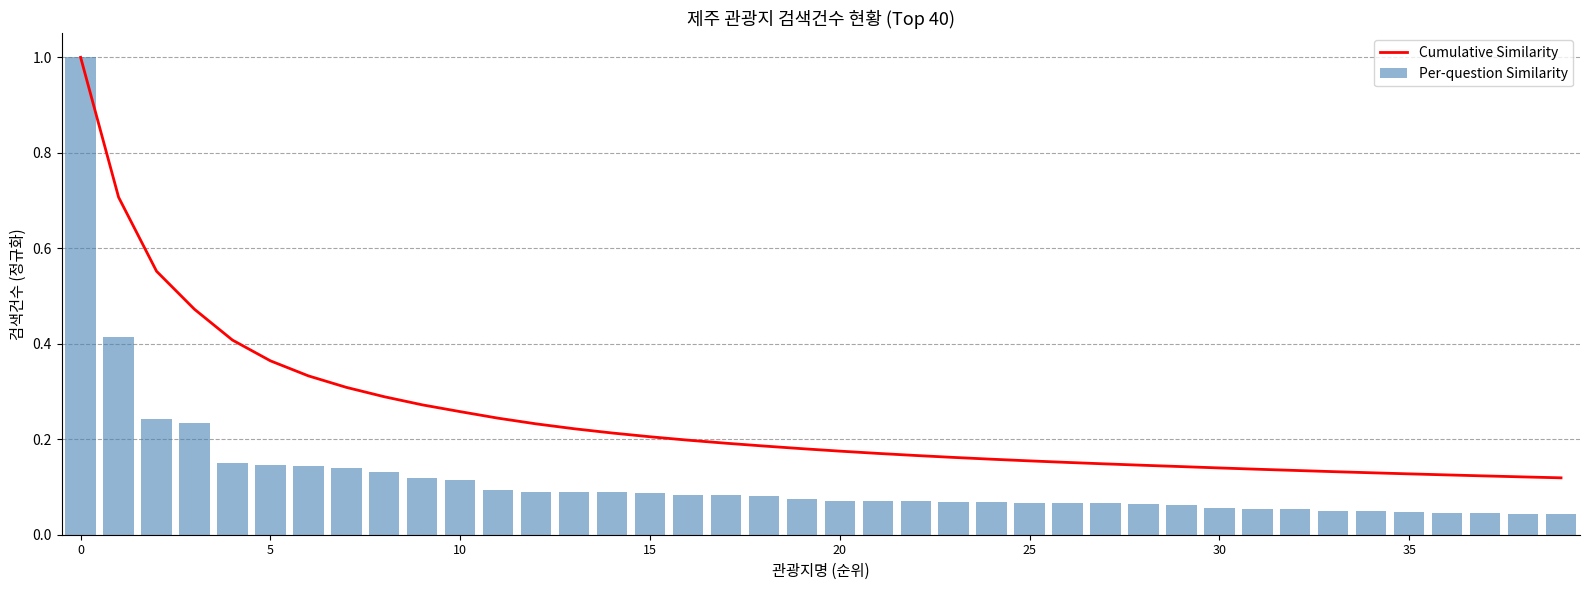

What is the difference between the maximum and minimum values in the Cumulative Similarity series?

0.9